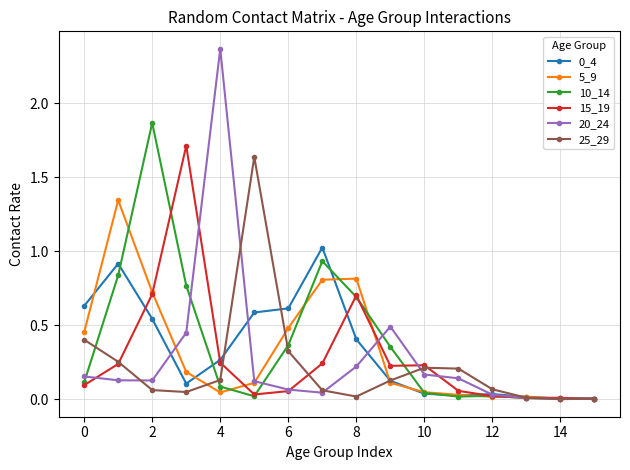

True or false: 0_4 has more than 1 interior local peaks.

True